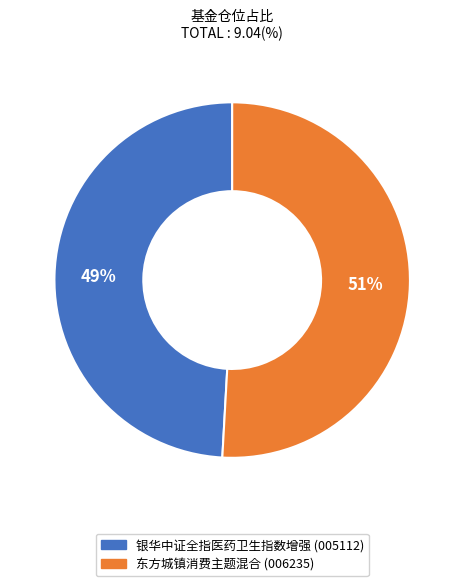

To the nearest percent, what is the difference between the largest and smallest slice percentages?

2%